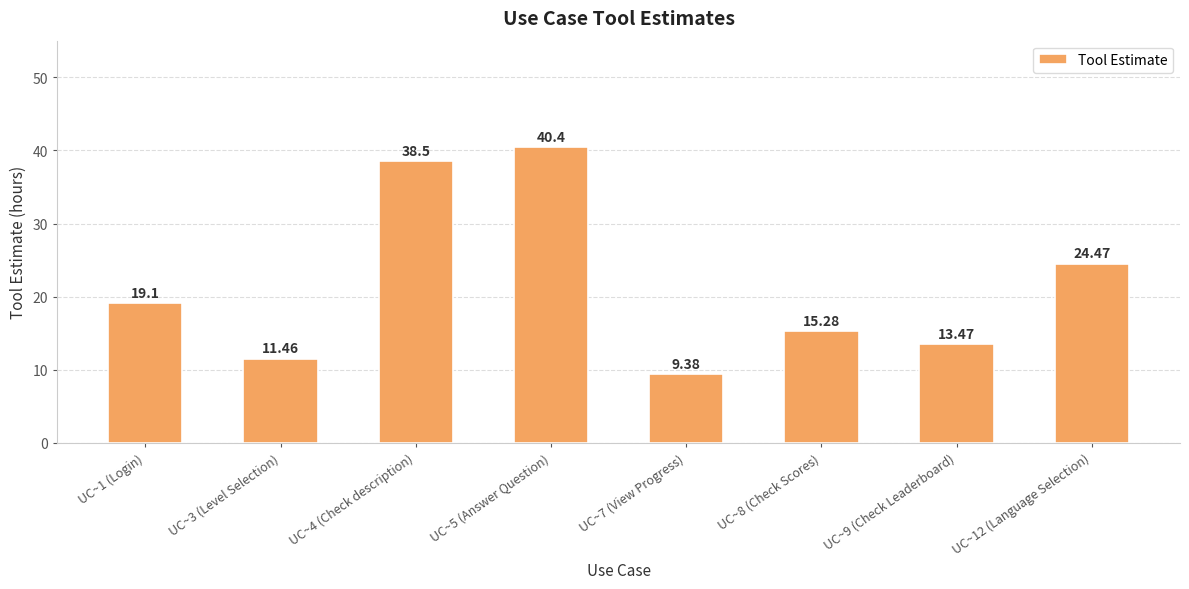

The value at UC~4 (Check description) is 38.5. True or false?

True